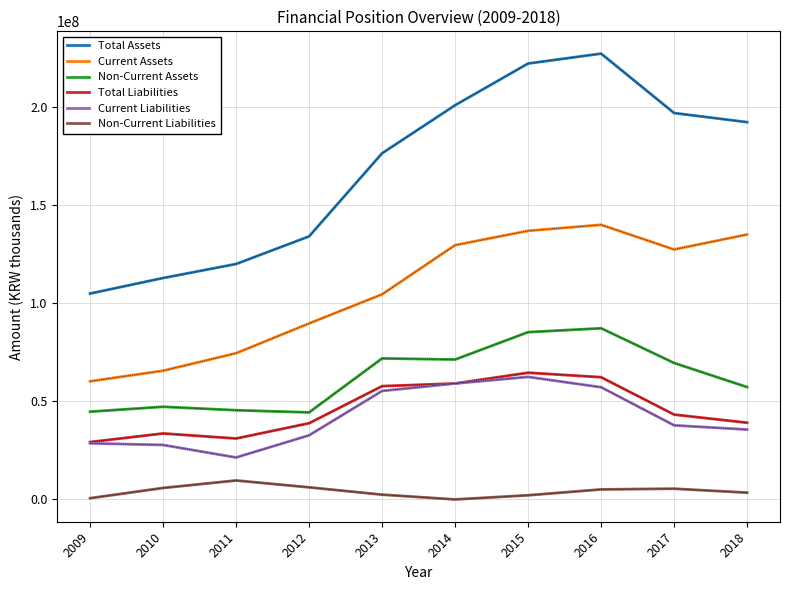

Rank the series by their maximum value, from highest to lowest.

Total Assets, Current Assets, Non-Current Assets, Total Liabilities, Current Liabilities, Non-Current Liabilities